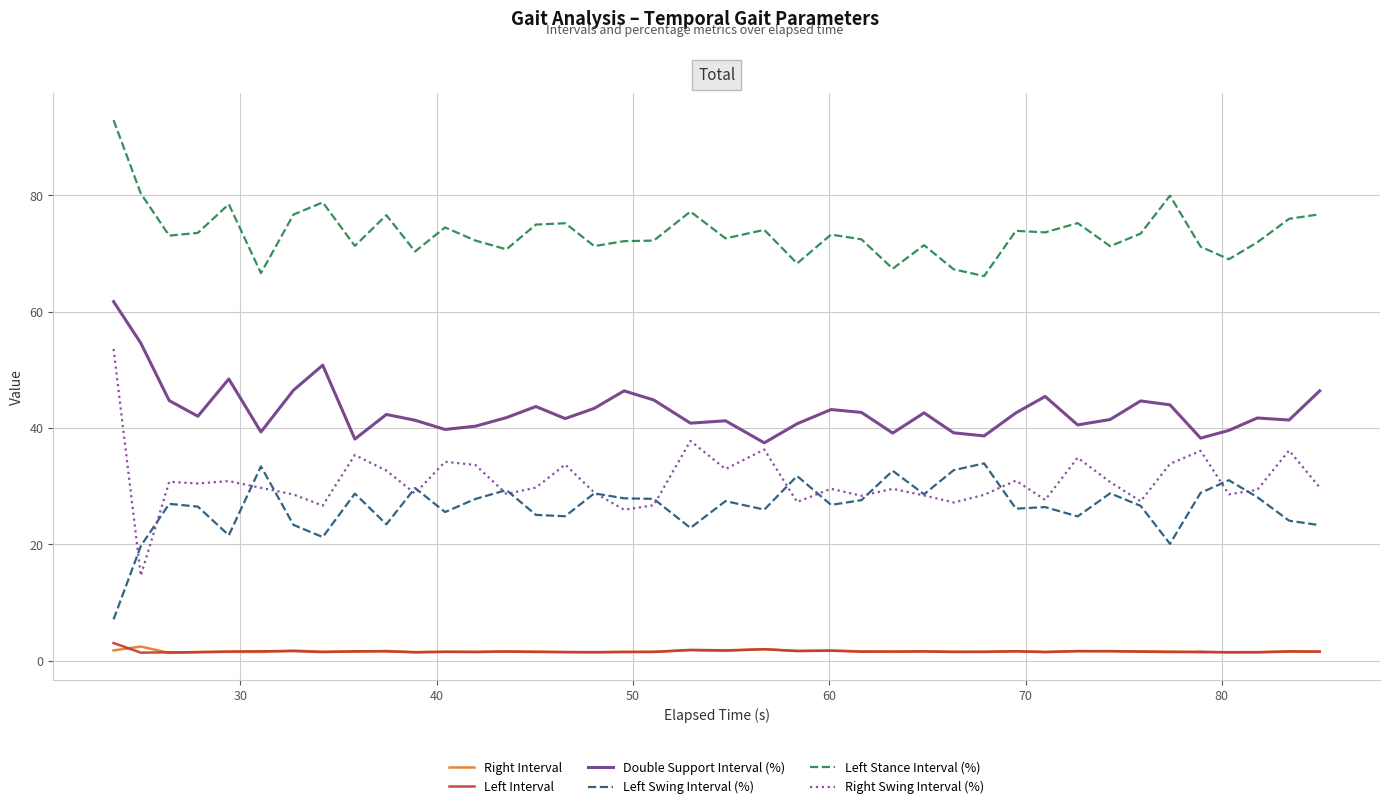

Which series has the largest range (max minus min)?

Right Swing Interval (%)